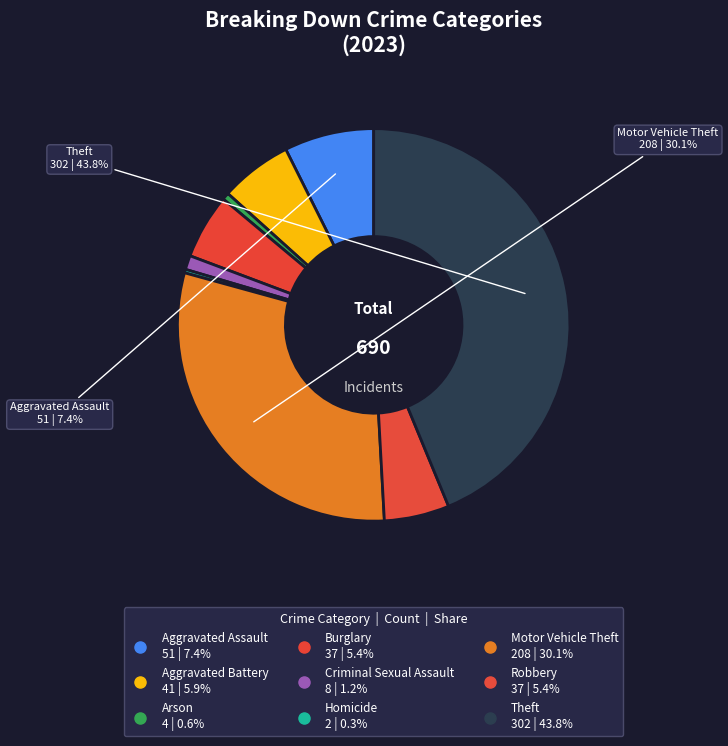

To the nearest percent, what is the average slice percentage?

11%